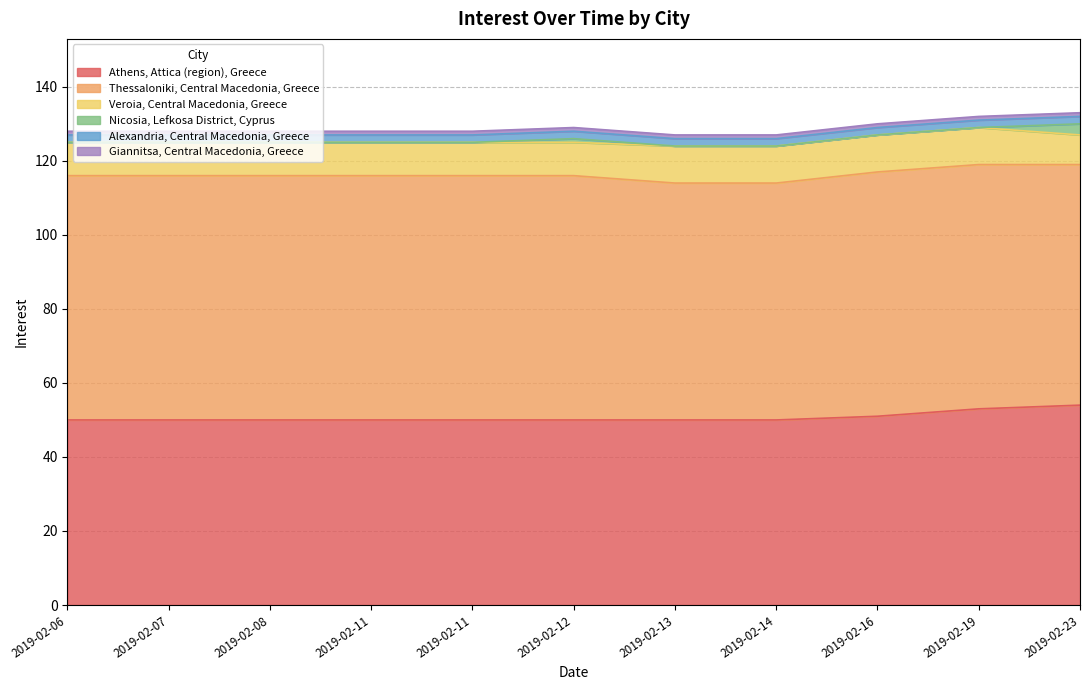

Which category has the highest value in the Athens, Attica (region), Greece series?

2019-02-23